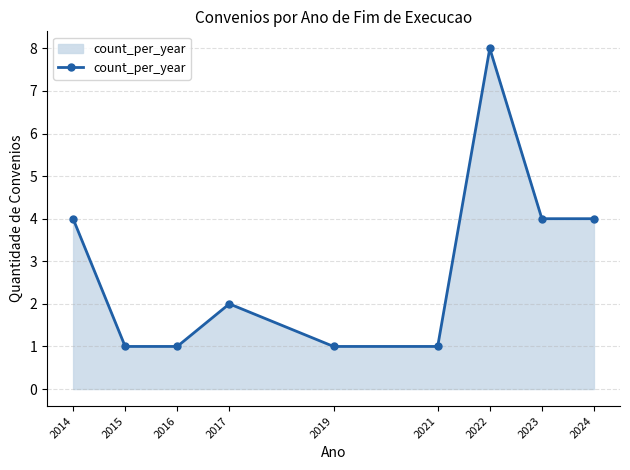

What value does the data have at 2019?

1